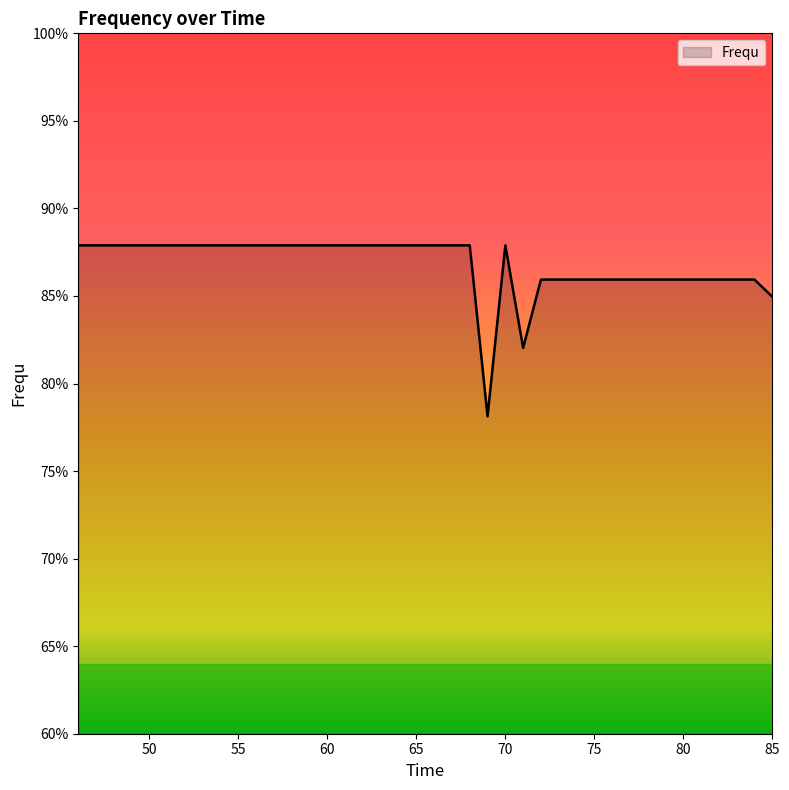

Count the number of categories in the chart.

40